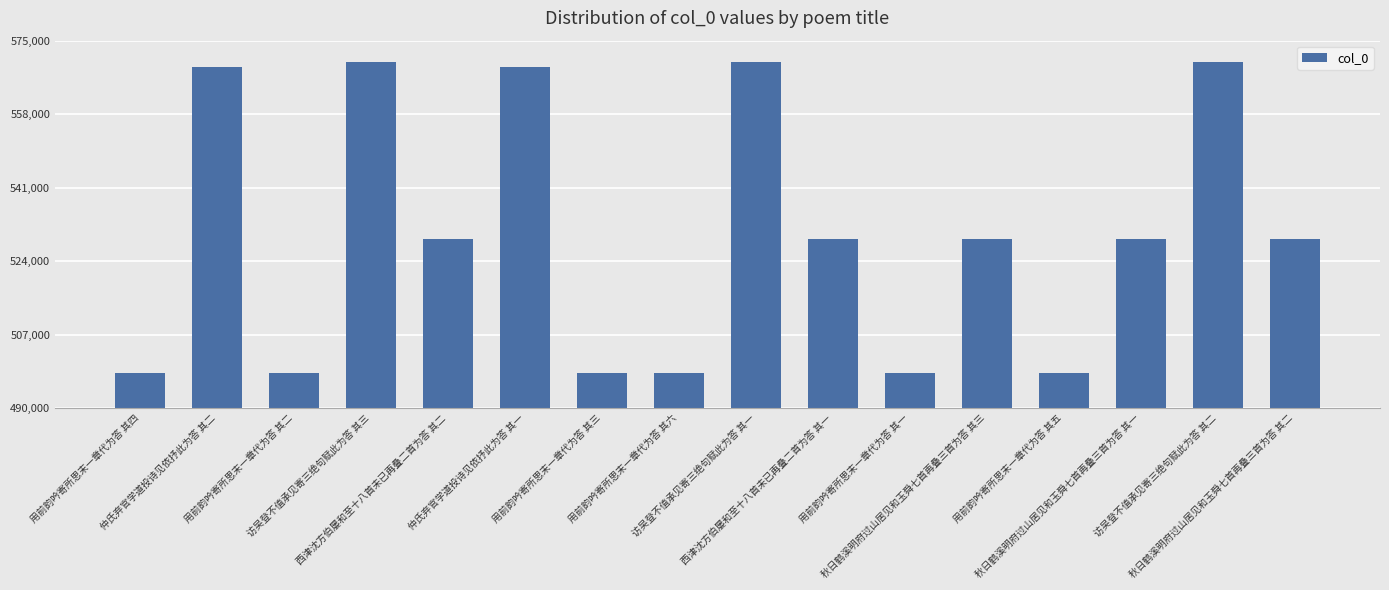

Which has a higher value, 用前韵吟寄所思末一章代为答 其一 or 秋日鹤溪明府过山居见和玉舜七首再叠三首为答 其一?

秋日鹤溪明府过山居见和玉舜七首再叠三首为答 其一